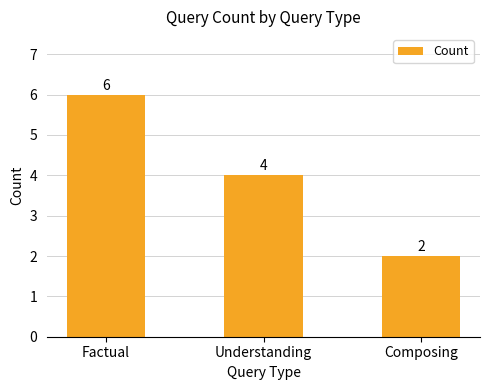

What is the label of the 1st bar from the left?

Factual